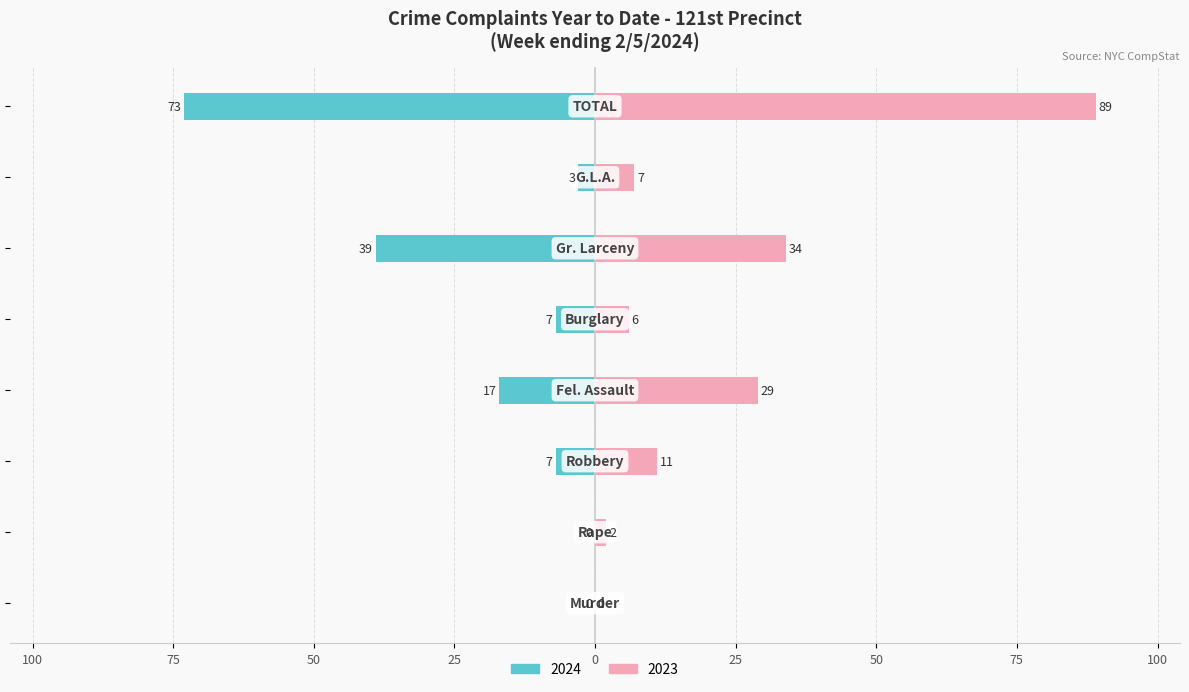

How many bars are there in total?

16